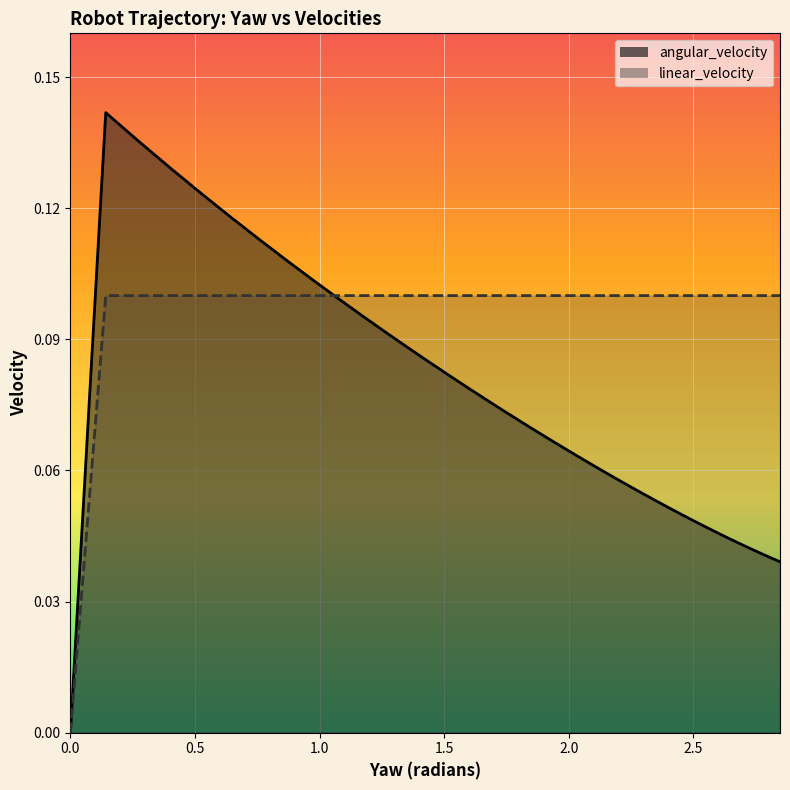

What are all the series names shown in the legend?

angular_velocity, linear_velocity